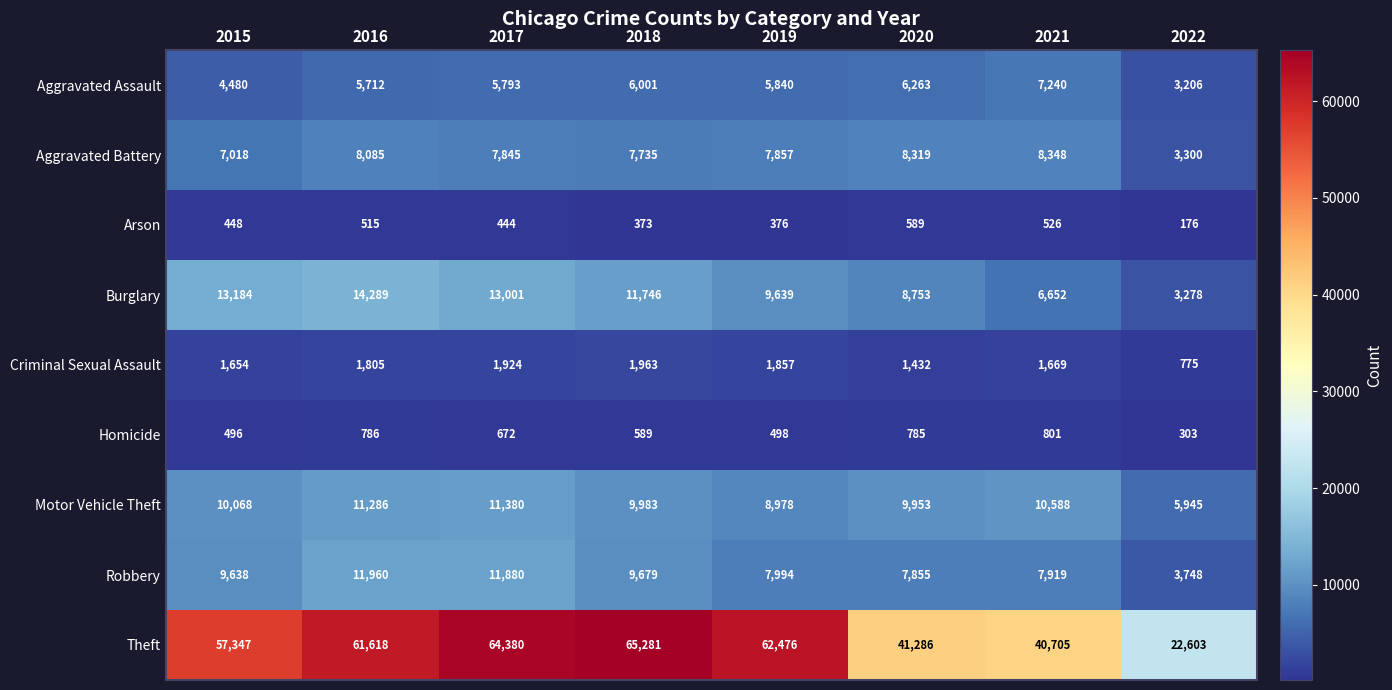

What is the average value of the Burglary series?

10068